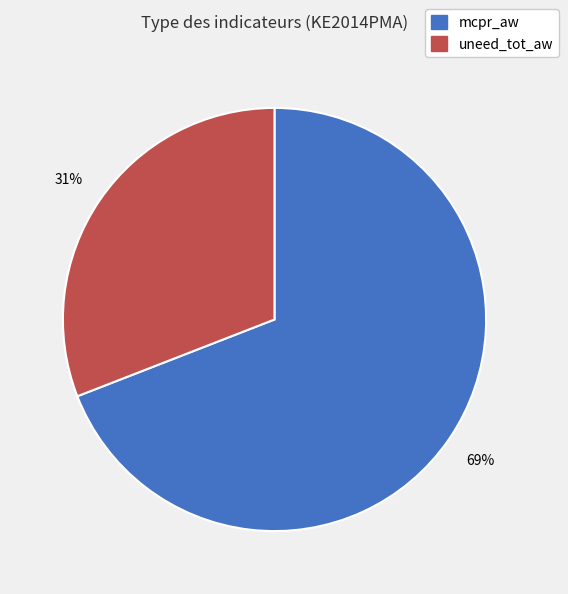

Rank the categories by value from lowest to highest.

uneed_tot_aw, mcpr_aw